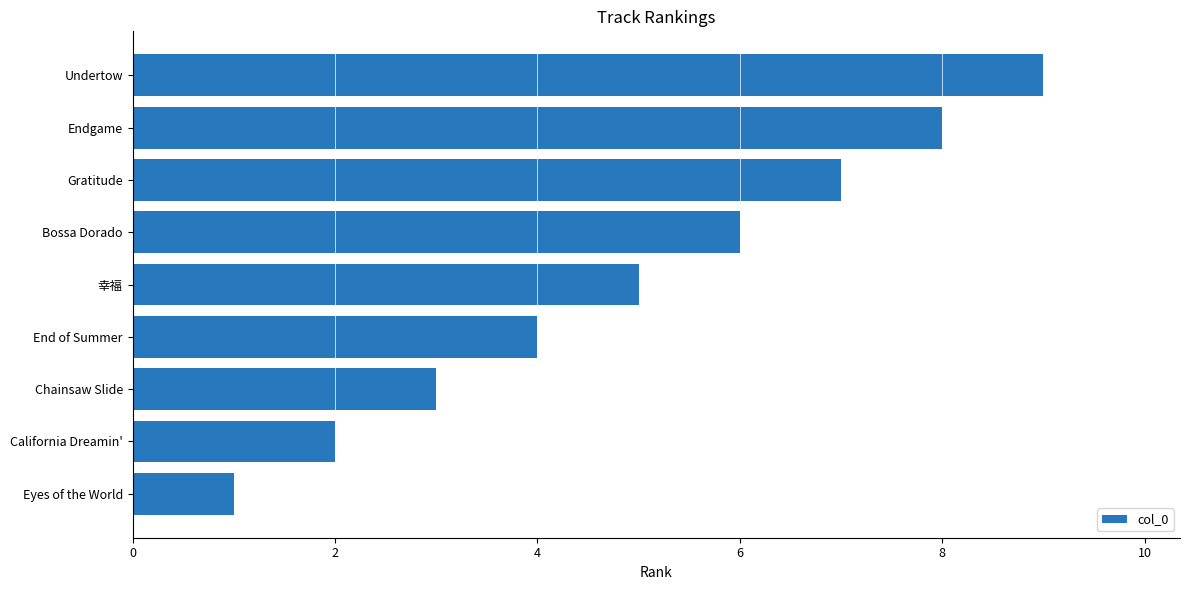

At which category does the chart reach its peak across all series?

Undertow